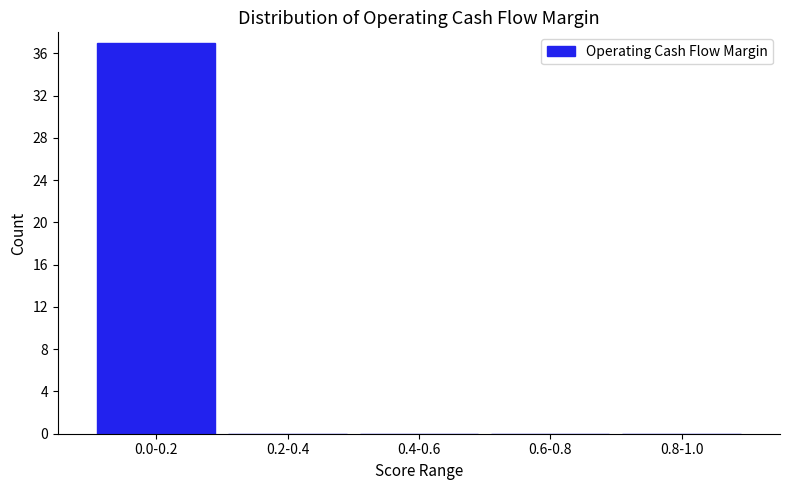

Reading left to right, what are all the values shown in this chart?

0.0-0.2=37	0.2-0.4=0	0.4-0.6=0	0.6-0.8=0	0.8-1.0=0